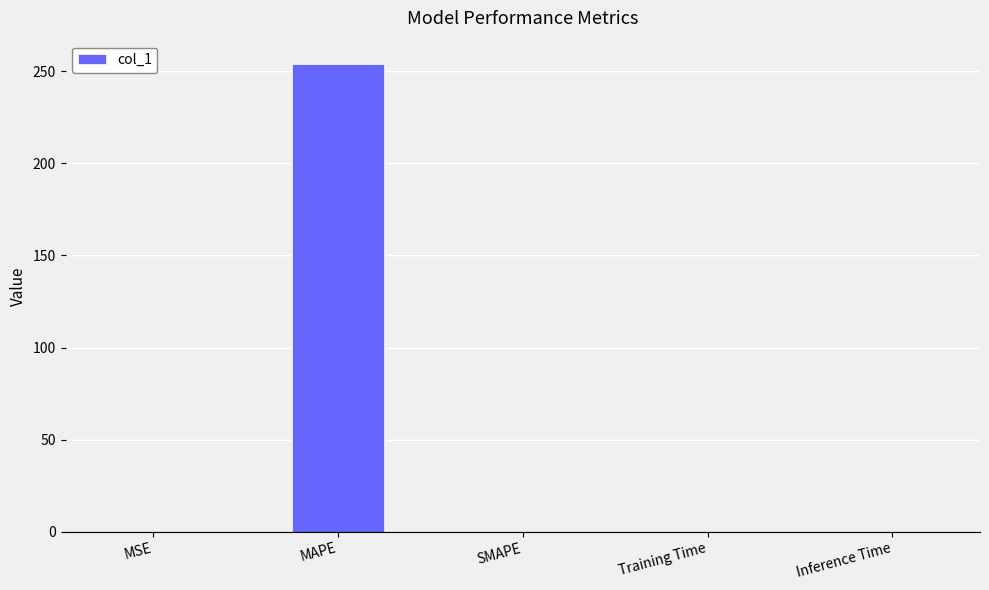

What is the sum of all values?

254.0